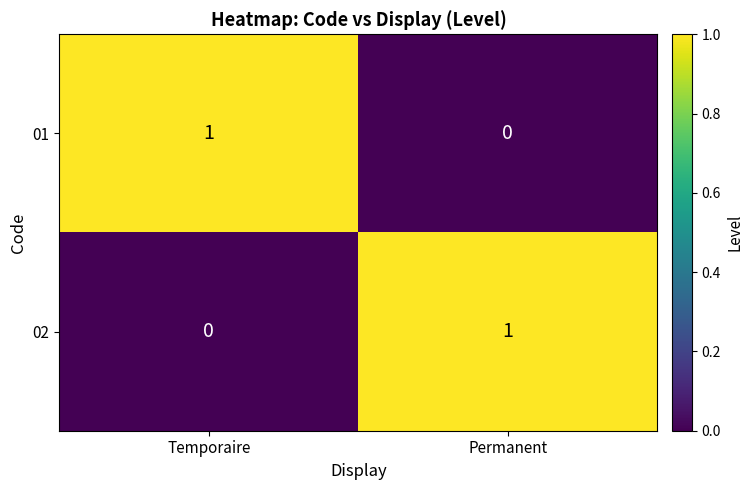

Rank the series at Permanent from lowest to highest value.

01, 02